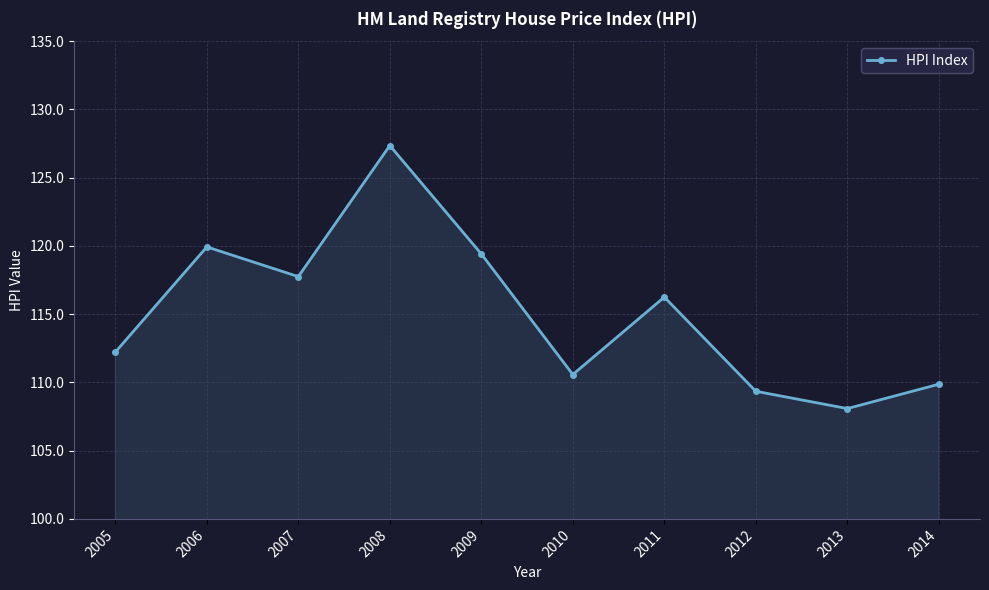

List the labels in order of value, smallest first.

2013, 2012, 2014, 2010, 2005, 2011, 2007, 2009, 2006, 2008